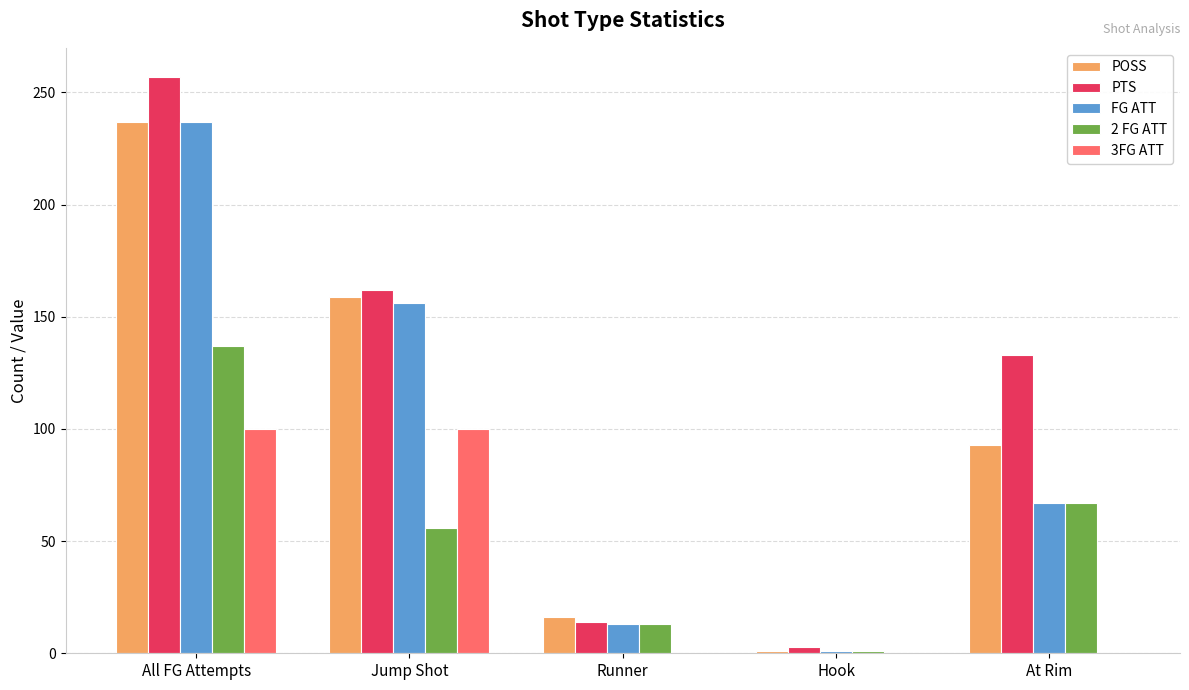

Read the POSS value at All FG Attempts, to the nearest 10.

240